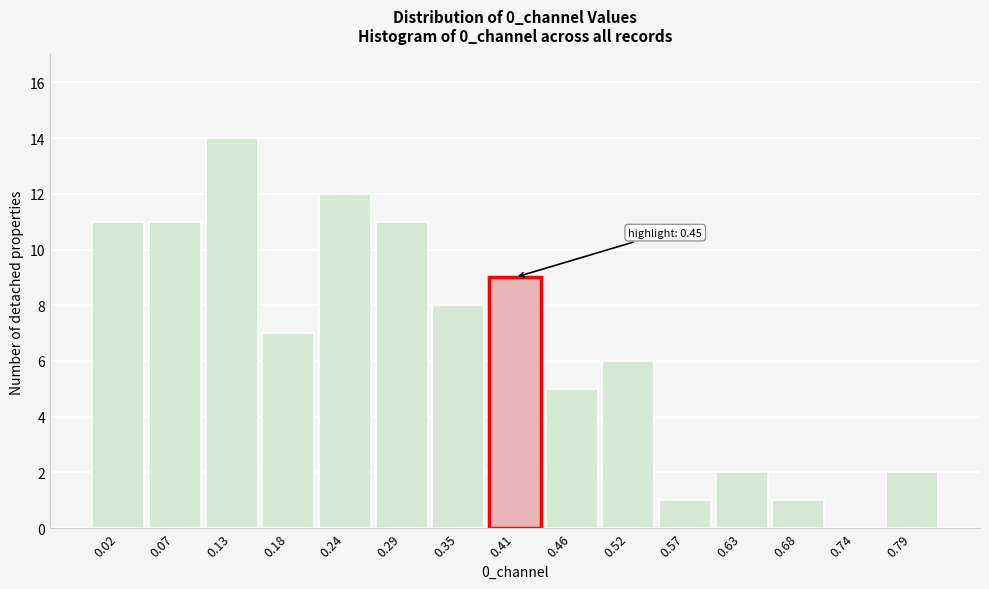

Reading right to left, transcribe all the data shown in this chart.

0.79=2	0.74=0	0.68=1	0.63=2	0.57=1	0.52=6	0.46=5	0.41=9	0.35=8	0.29=11	0.24=12	0.18=7	0.13=14	0.07=11	0.02=11